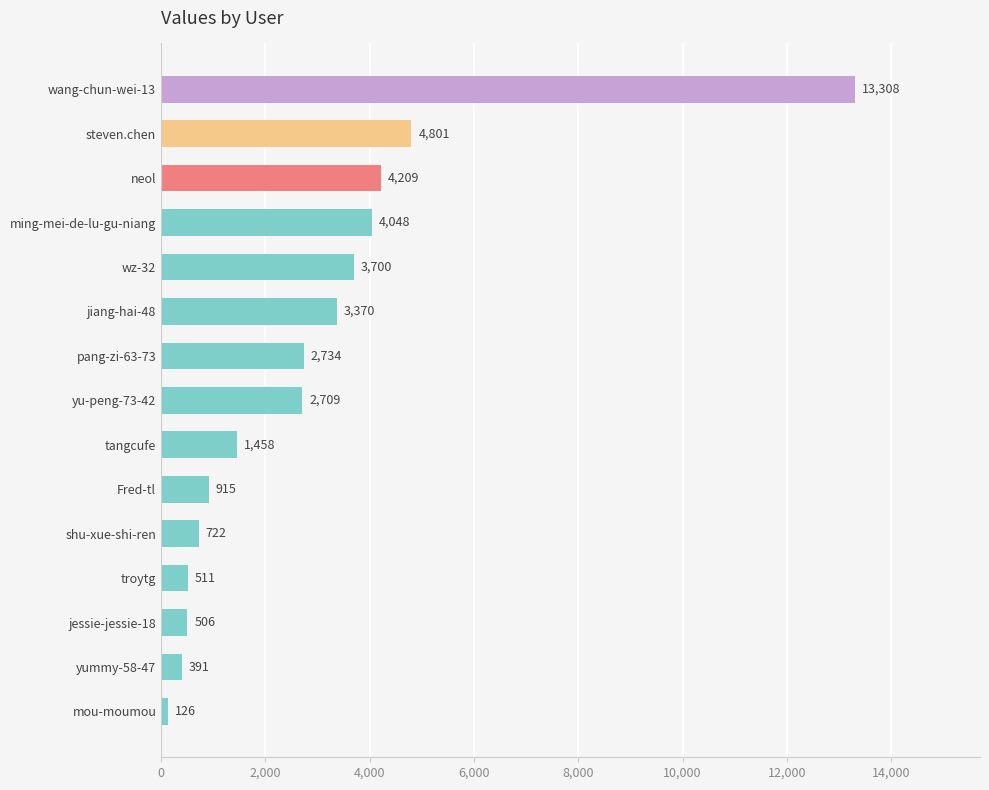

Which category has the highest value across all series?

wang-chun-wei-13